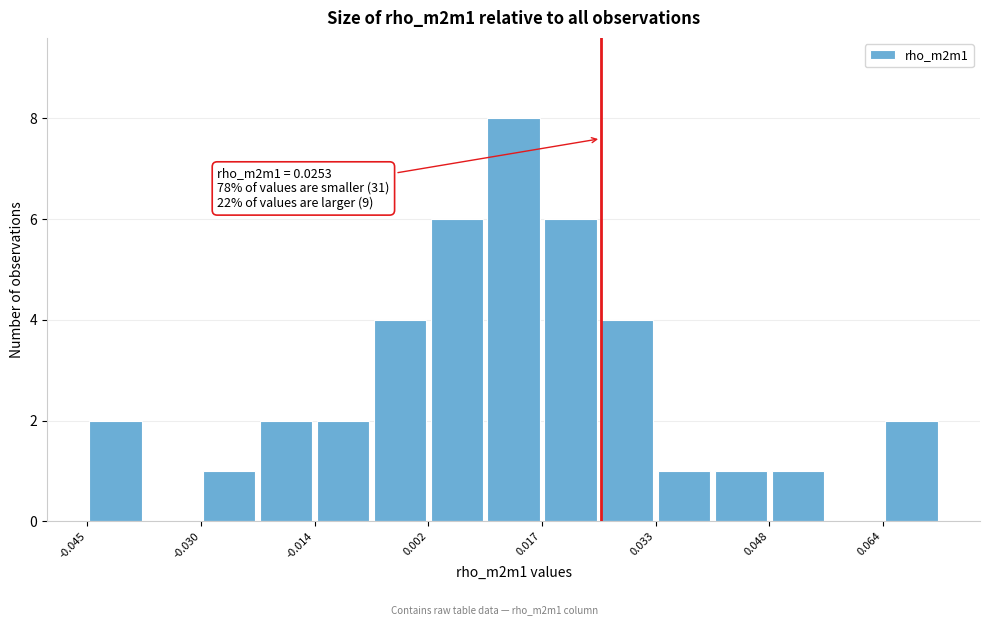

Read against the x-axis, roughly where is the centre of the tallest bar?

0.014